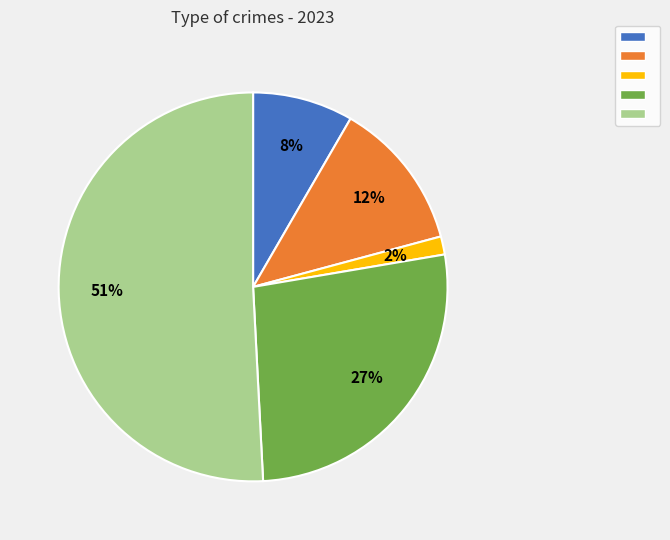

Is there any slice that represents more than half of the pie?

Yes